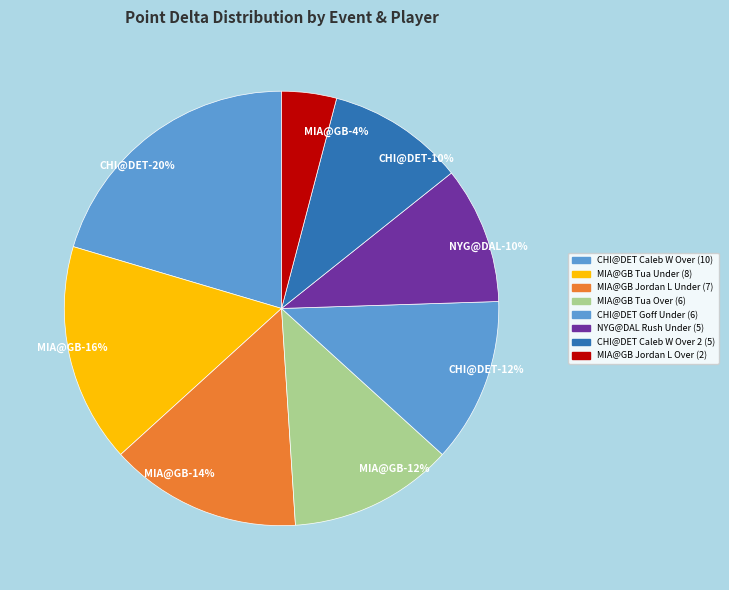

Which has a higher value, New York Giants @ Dallas Cowboys (Cooper Rush Under) or Miami Dolphins @ Green Bay Packers (Tua Under)?

Miami Dolphins @ Green Bay Packers (Tua Under)